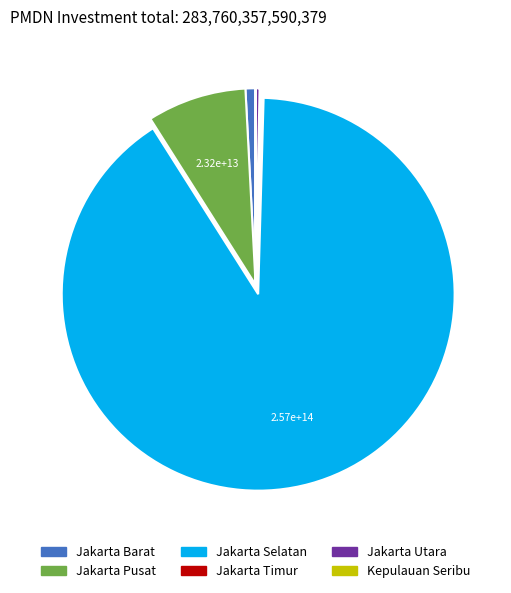

True or false: Jakarta Utara accounts for 0% of the total.

True